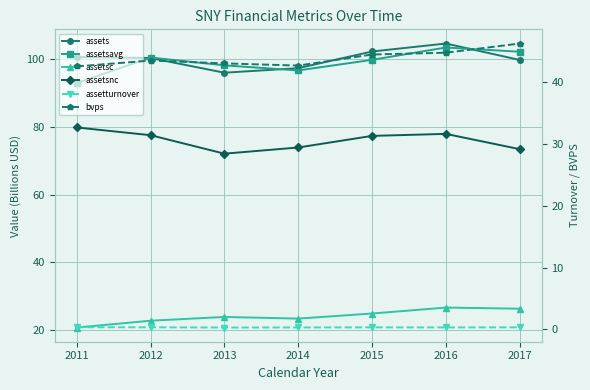

Between 2013 and 2017, which series saw the biggest shift?

assetsavg